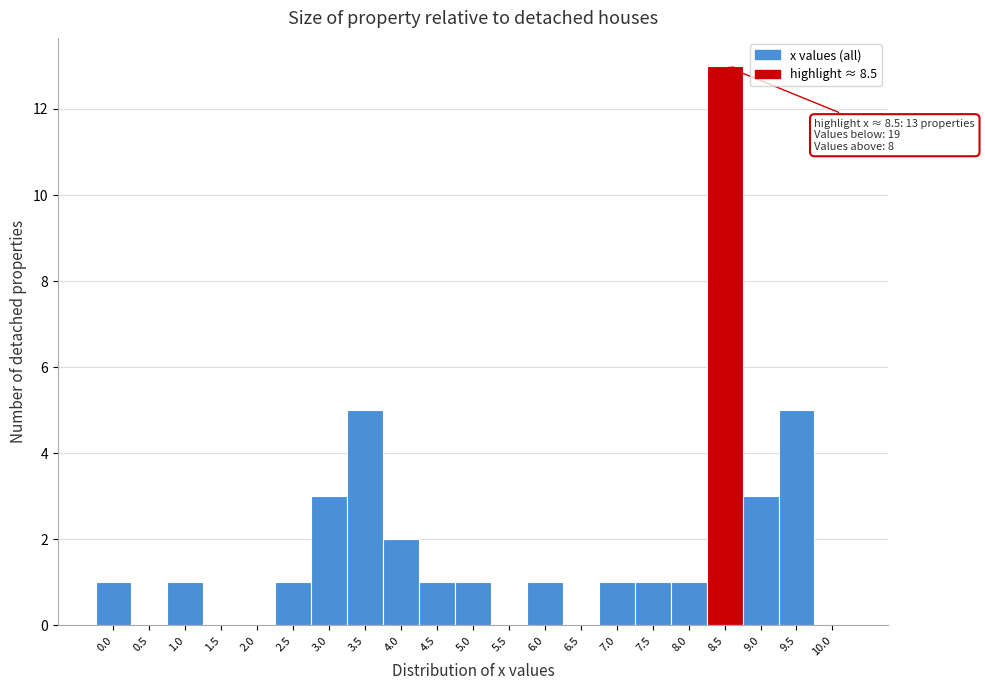

Reading left to right, what are all the values shown in this chart?

0.0=1	0.5=0	1.0=1	1.5=0	2.0=0	2.5=1	3.0=3	3.5=5	4.0=2	4.5=1	5.0=1	5.5=0	6.0=1	6.5=0	7.0=1	7.5=1	8.0=1	8.5=13	9.0=3	9.5=5	10.0=0